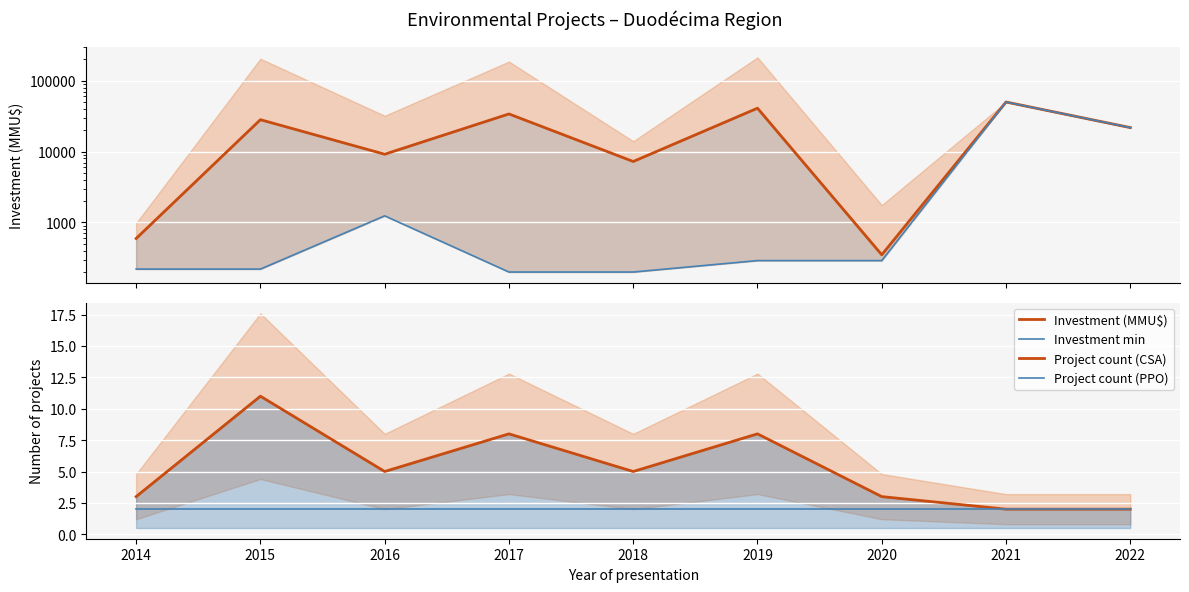

Is the value of Investment (MMU$) at 2019 greater than the value of Investment min at 2019?

Yes